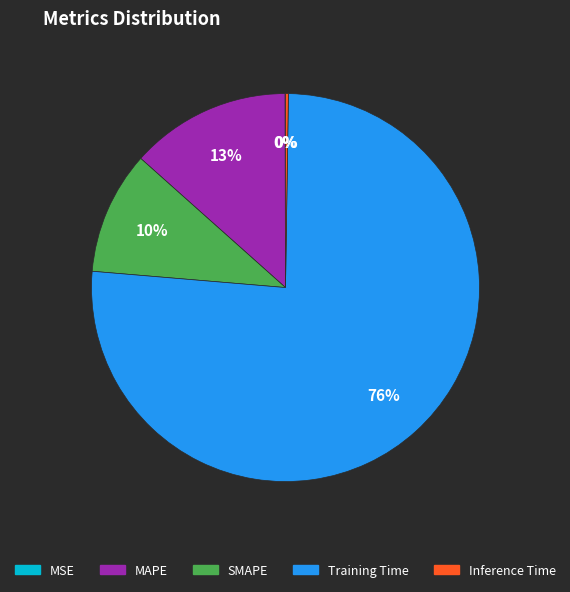

To the nearest percent, what portion does SMAPE represent?

10%